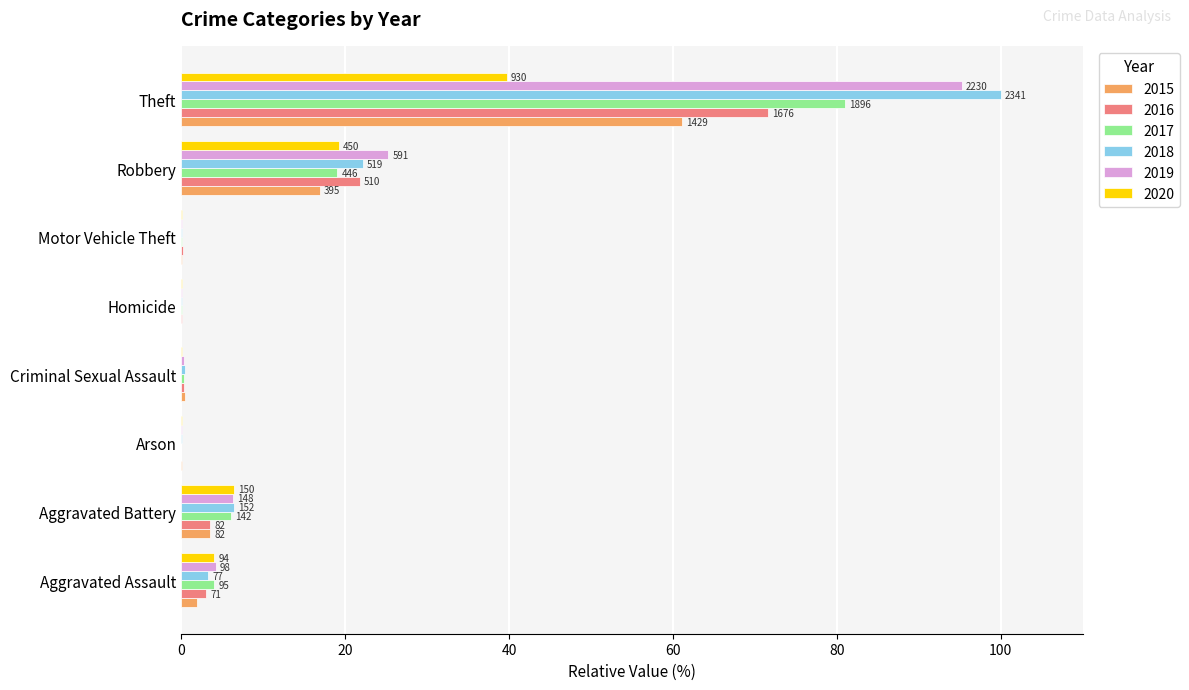

True or false: 2016 has a value of -38.8 at Arson.

False